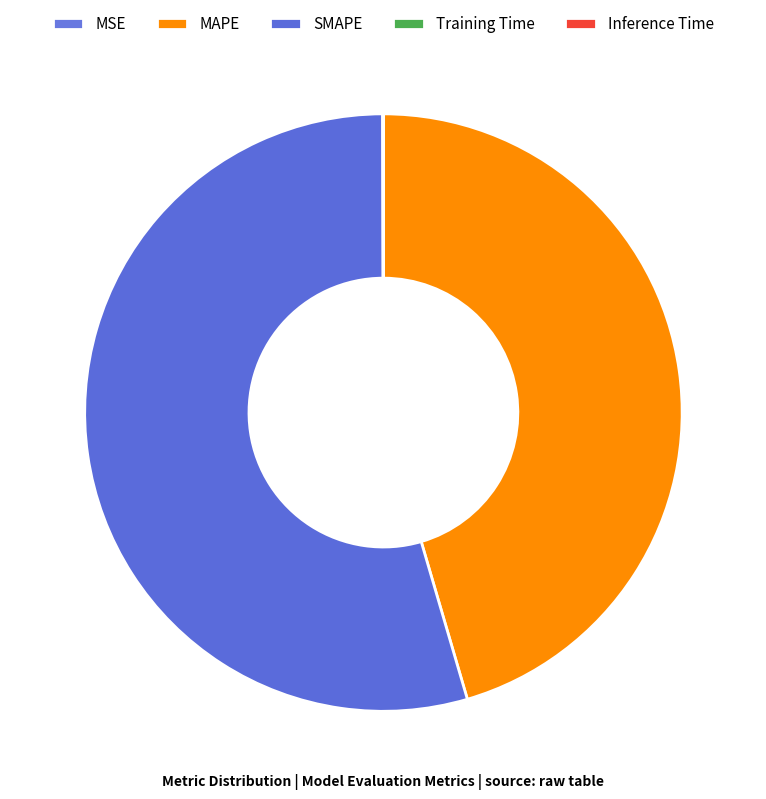

What is the largest slice in the pie chart?

SMAPE